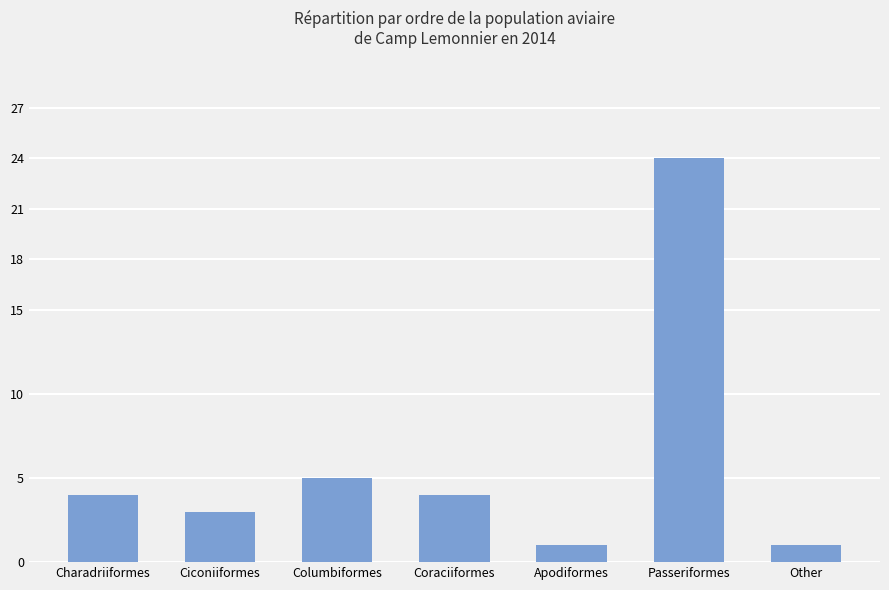

At which label is the value closest to 12?

Columbiformes